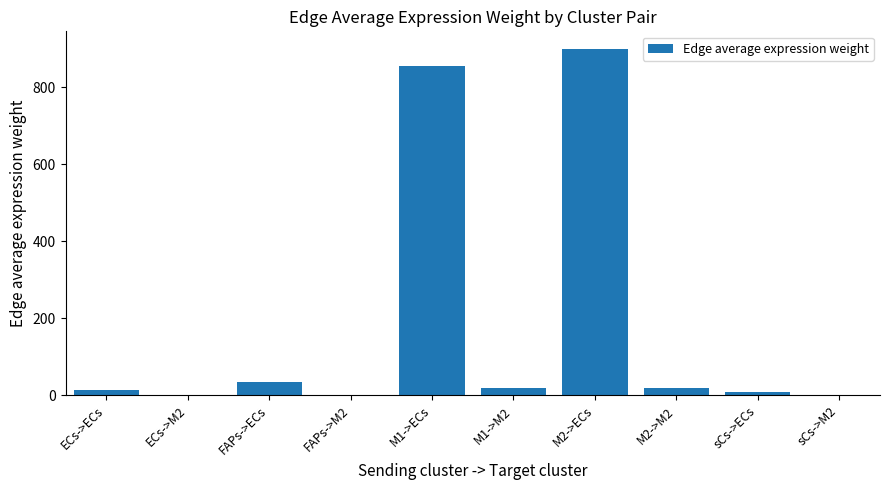

What value does the data have at M1->ECs?

855.9